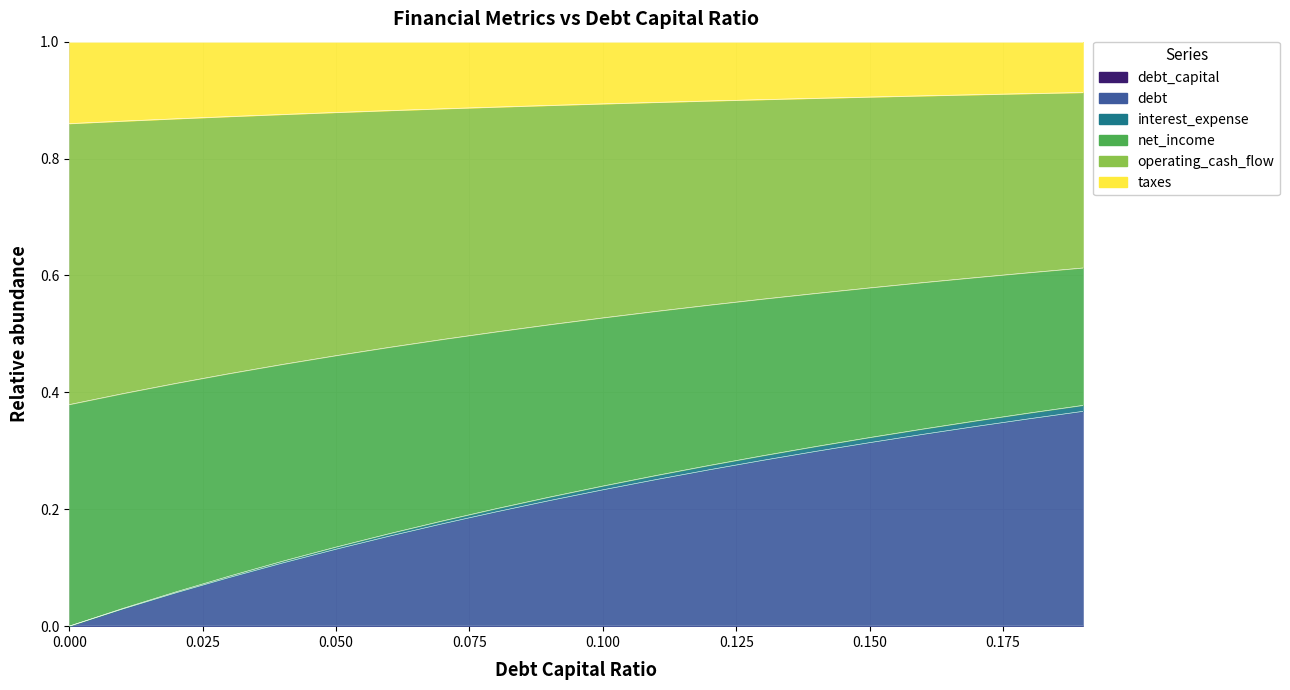

What is the difference between the operating_cash_flow values at 0.0 and 0.13?

0.3